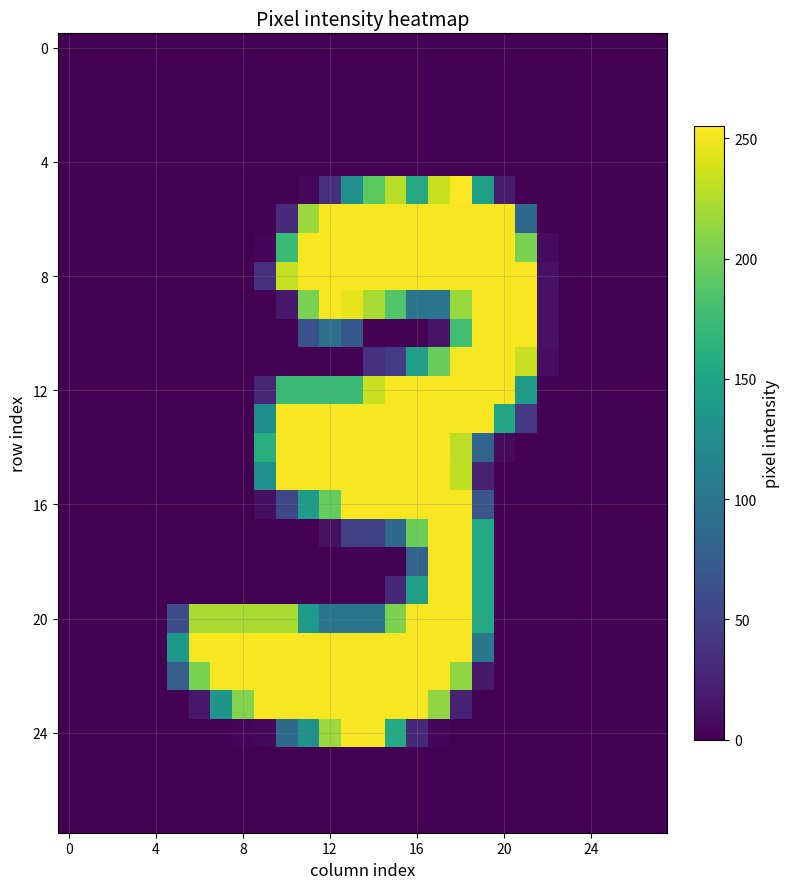

At how many categories does at least one series exceed 122?

17